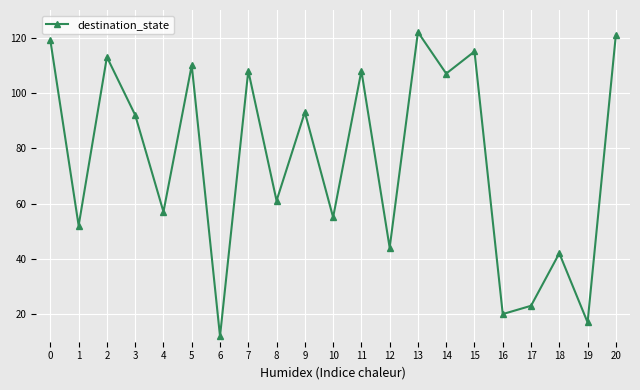

Does the chart have visible grid lines?

Yes